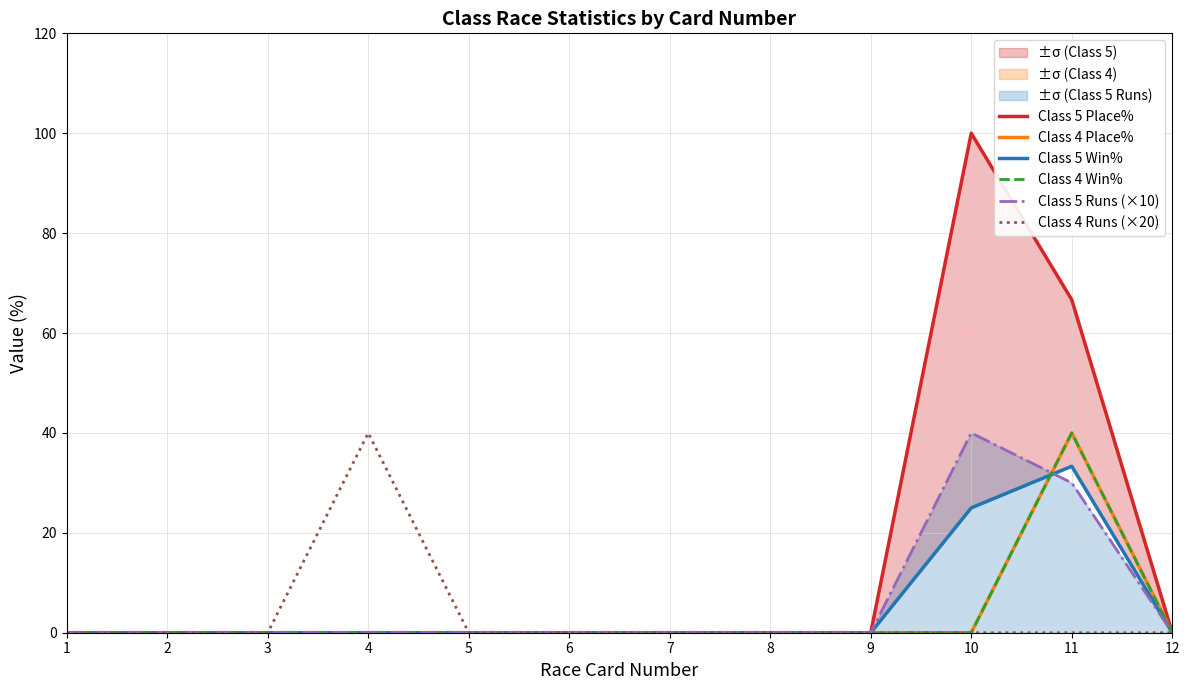

What is the difference between the maximum and minimum values in the Class 5 Place% series?

100.0